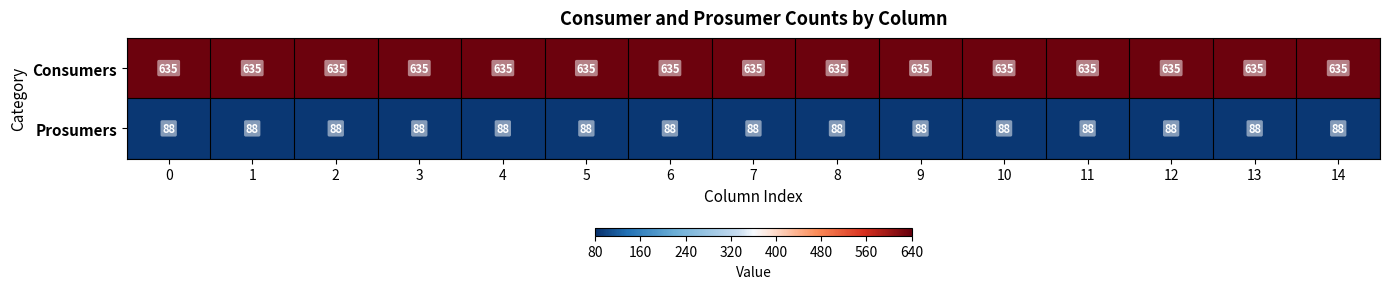

What is the spread (max minus min) of values at 2?

547